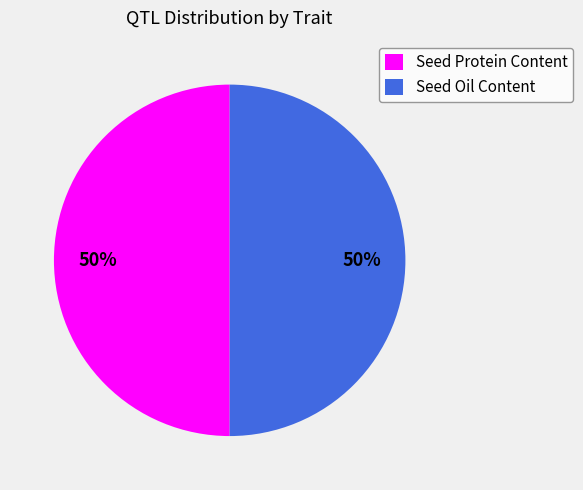

What is the ratio of the value at Seed Protein Content to the value at Seed Oil Content?

1.0